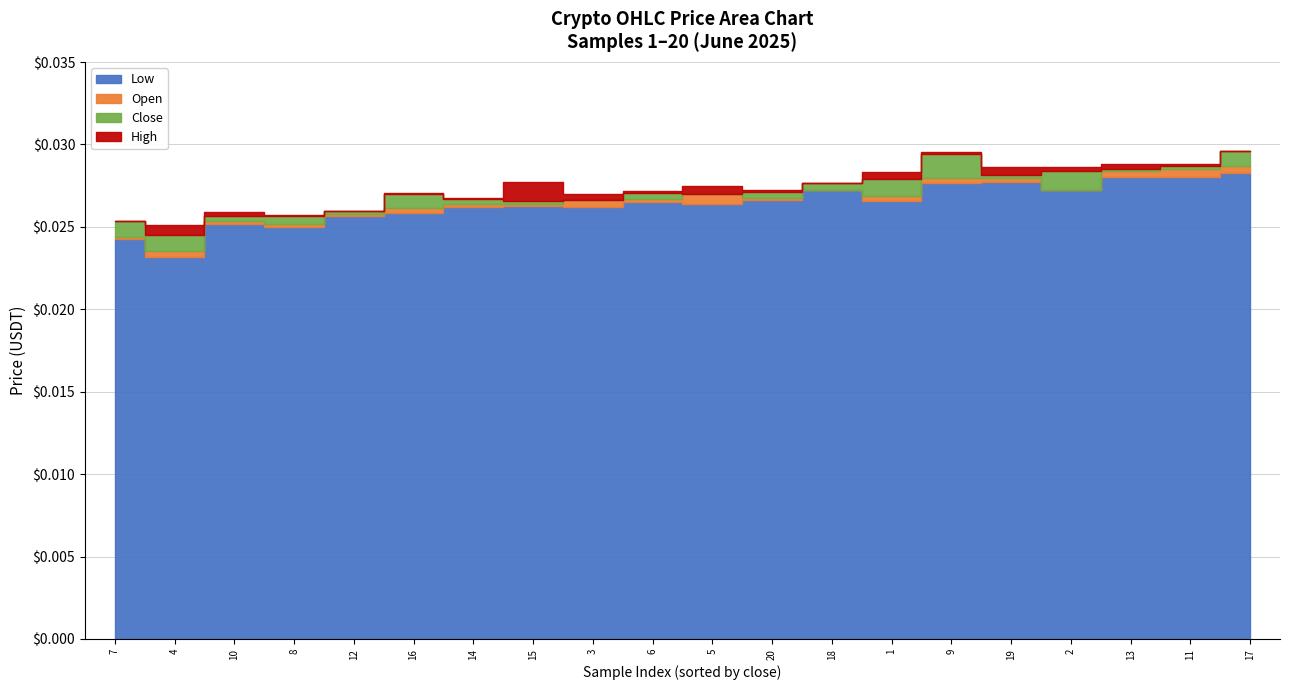

At which category does the chart reach its peak across all series?

17